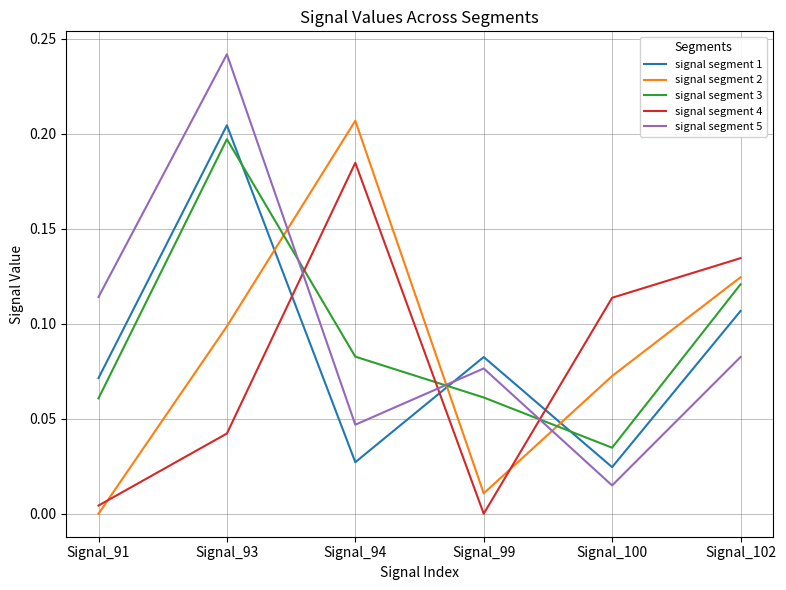

At which category does signal segment 3 reach its first local peak?

Signal_93